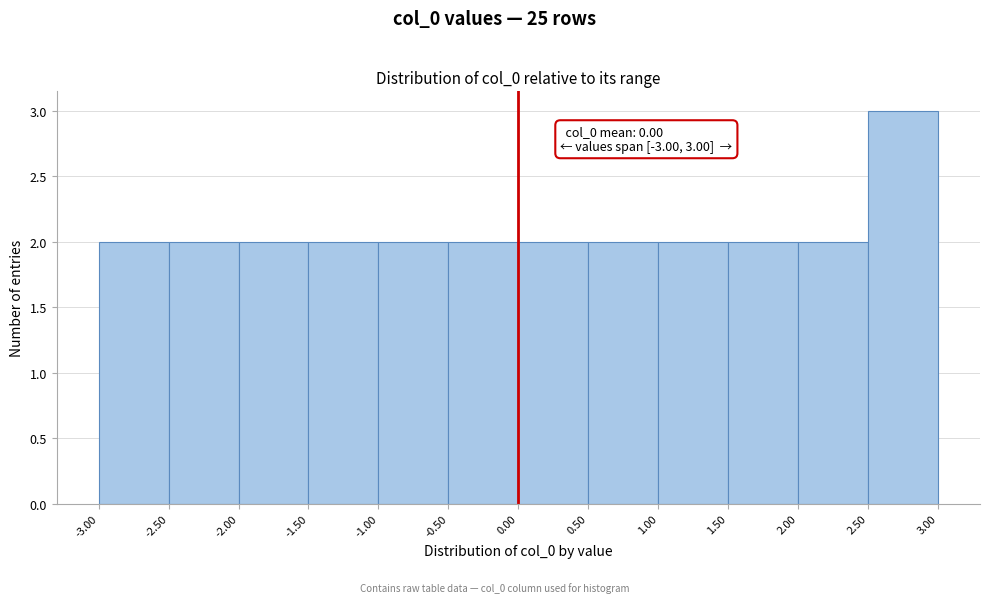

Over which range of the x-axis is the bar tallest?

2.50 to 3.00